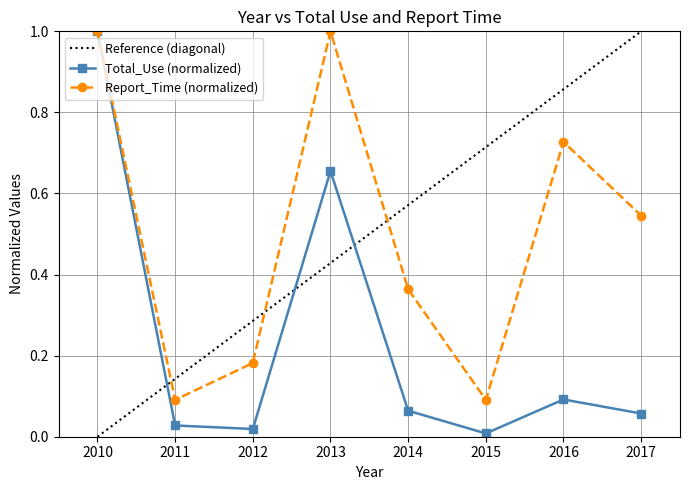

At 2012, list the series in order from smallest to largest.

Total_Use, Report_Time